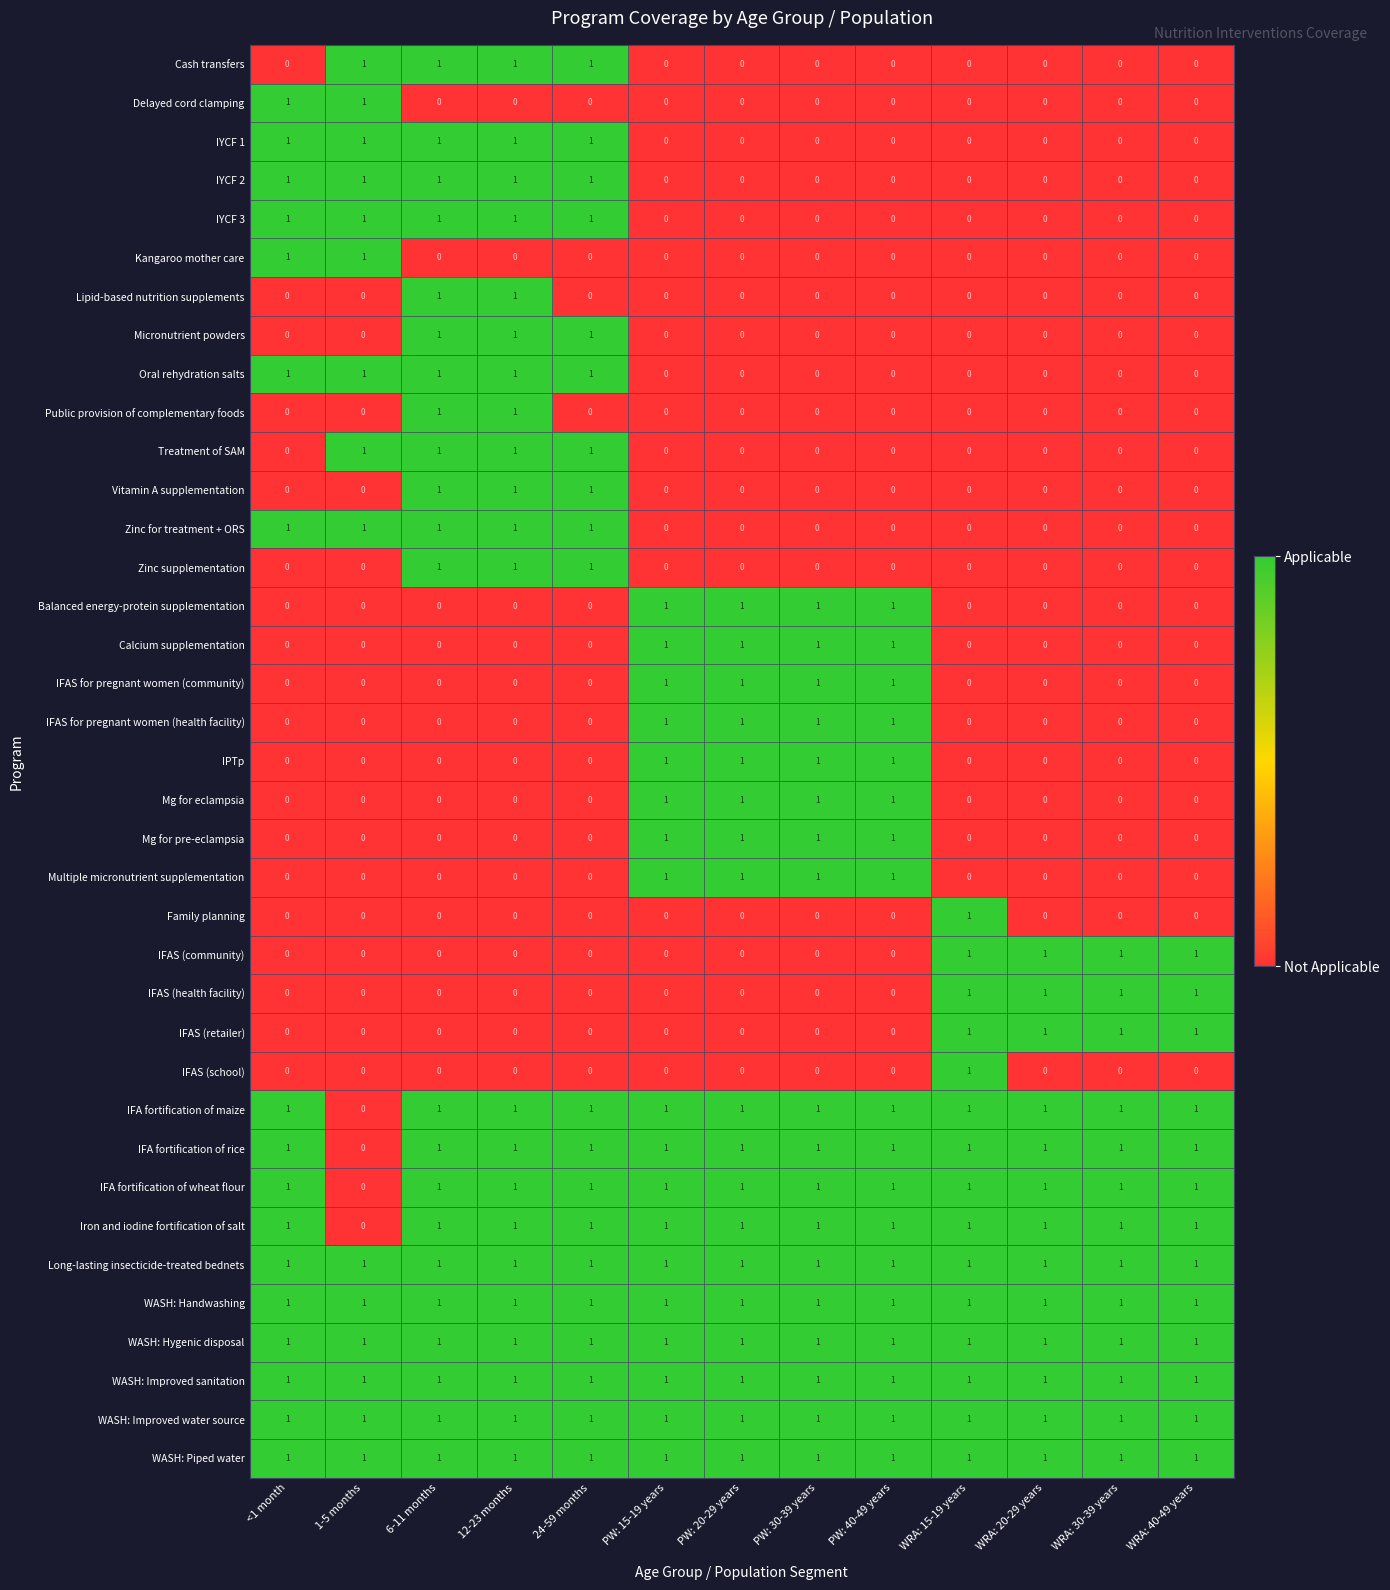

The Treatment of SAM series shows 0 at PW: 30-39 years. True or false?

True